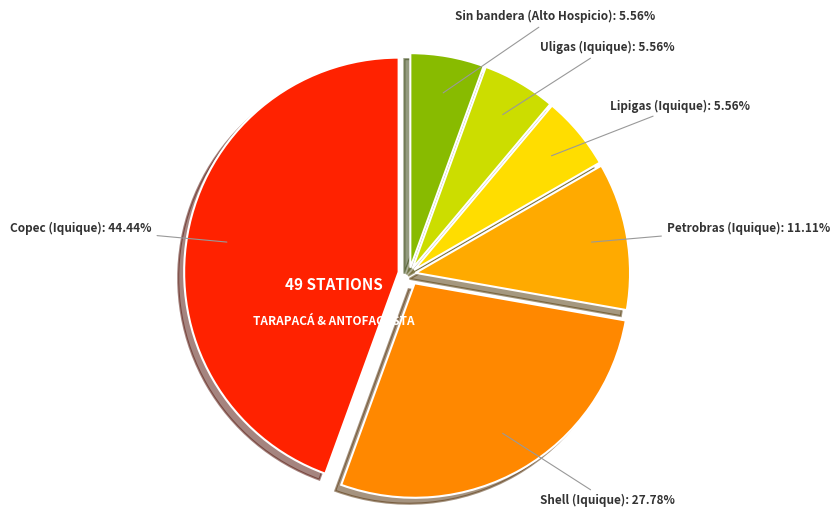

To the nearest percent, what is the difference between the largest and smallest slice percentages?

39%